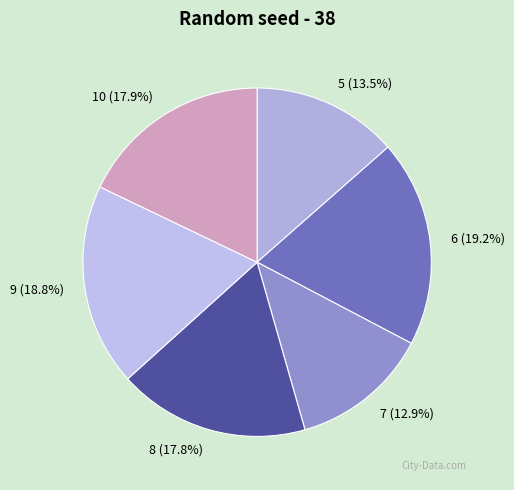

Which slice is the smallest?

7